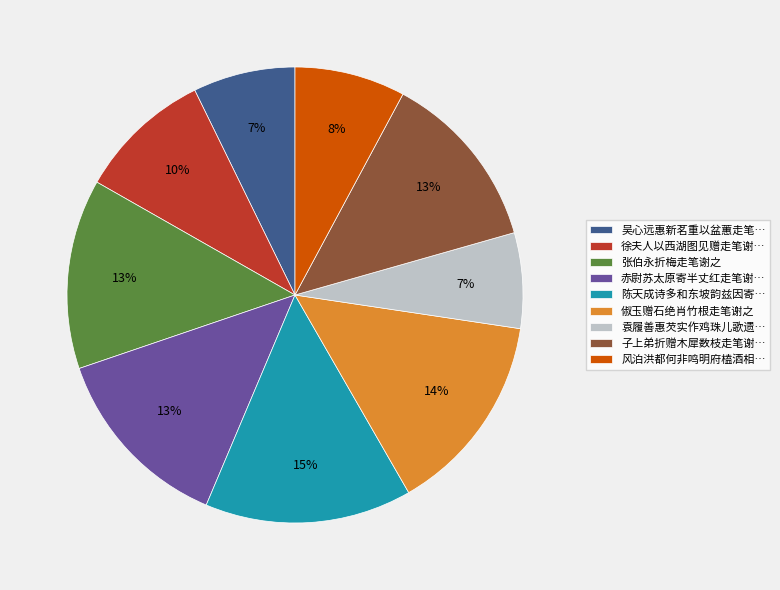

The 风泊洪都何非鸣明府榼酒相… slice represents 8% of the pie. True or false?

True